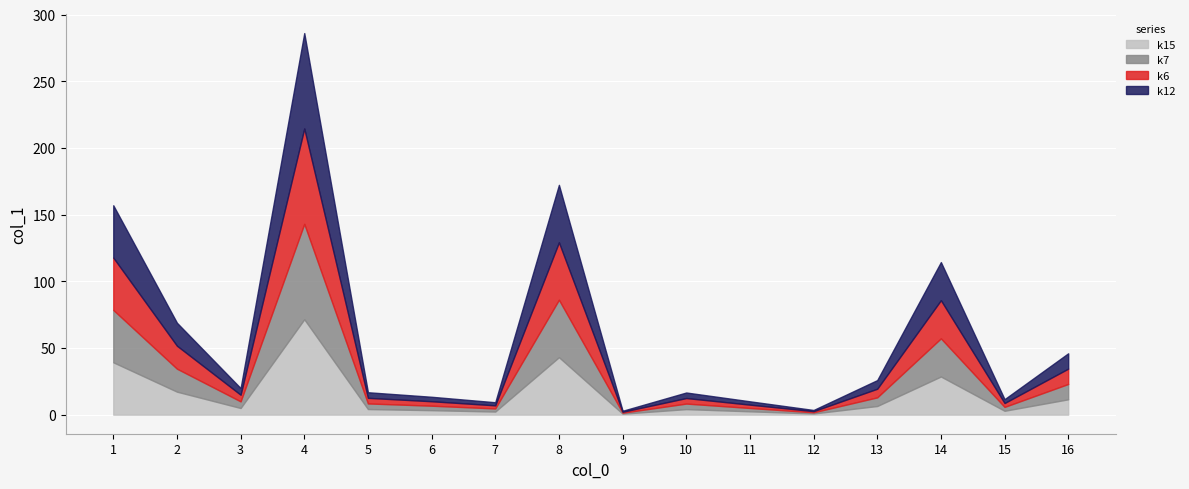

Rank the categories by value from highest to lowest.

4, 8, 1, 14, 2, 16, 13, 3, 5, 10, 6, 15, 11, 7, 12, 9